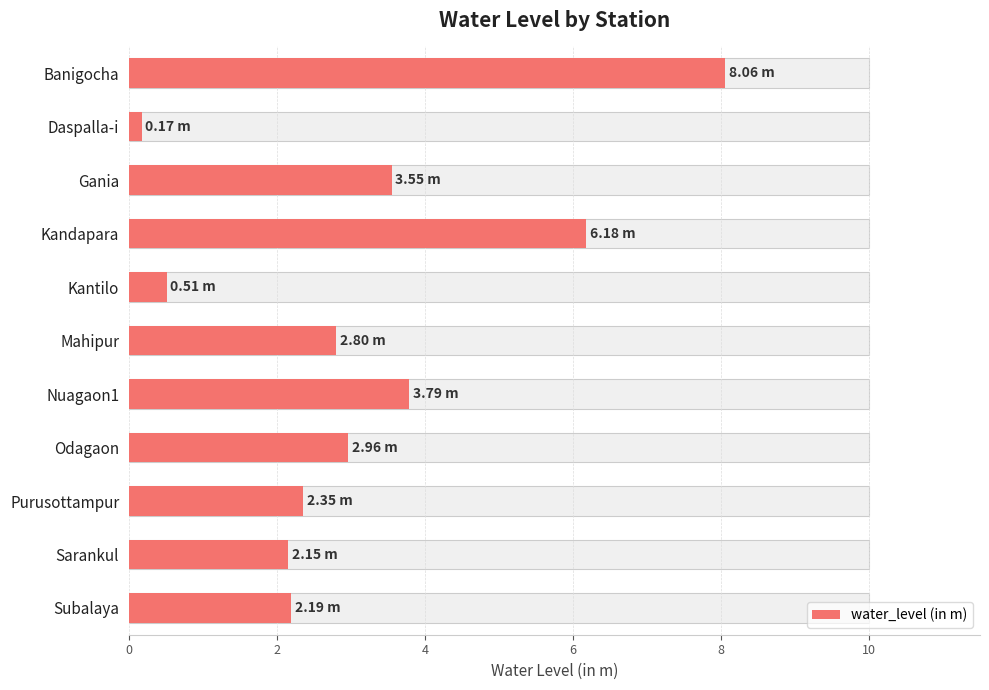

What is the approximate value at Purusottampur?

2.4